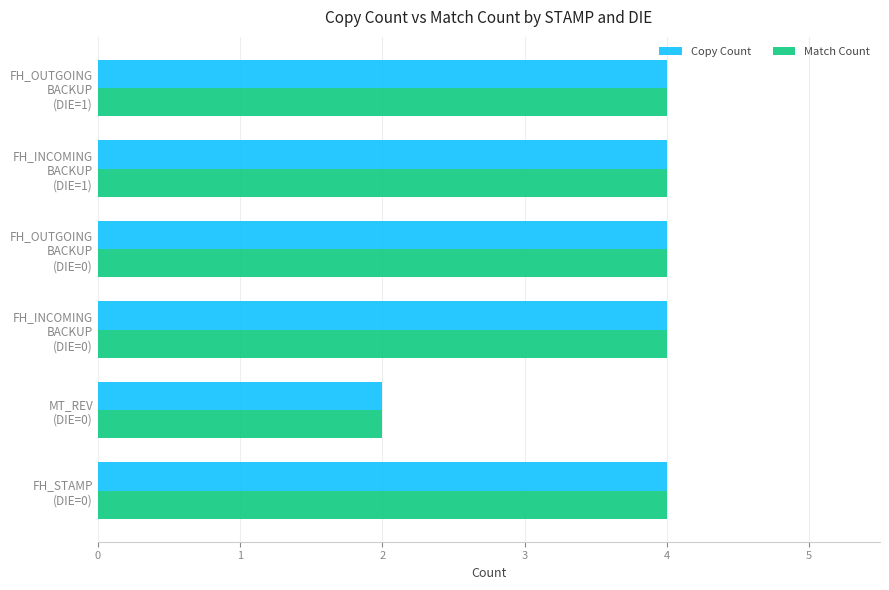

At how many categories does at least one series exceed 3?

5